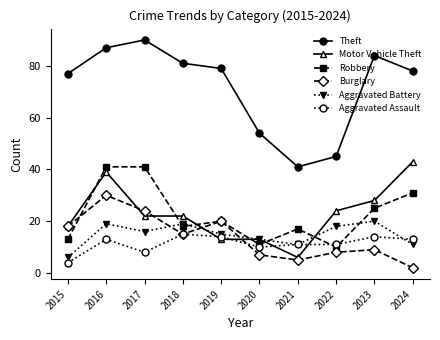

What are all the series names shown in the legend?

Theft, Motor Vehicle Theft, Robbery, Burglary, Aggravated Battery, Aggravated Assault